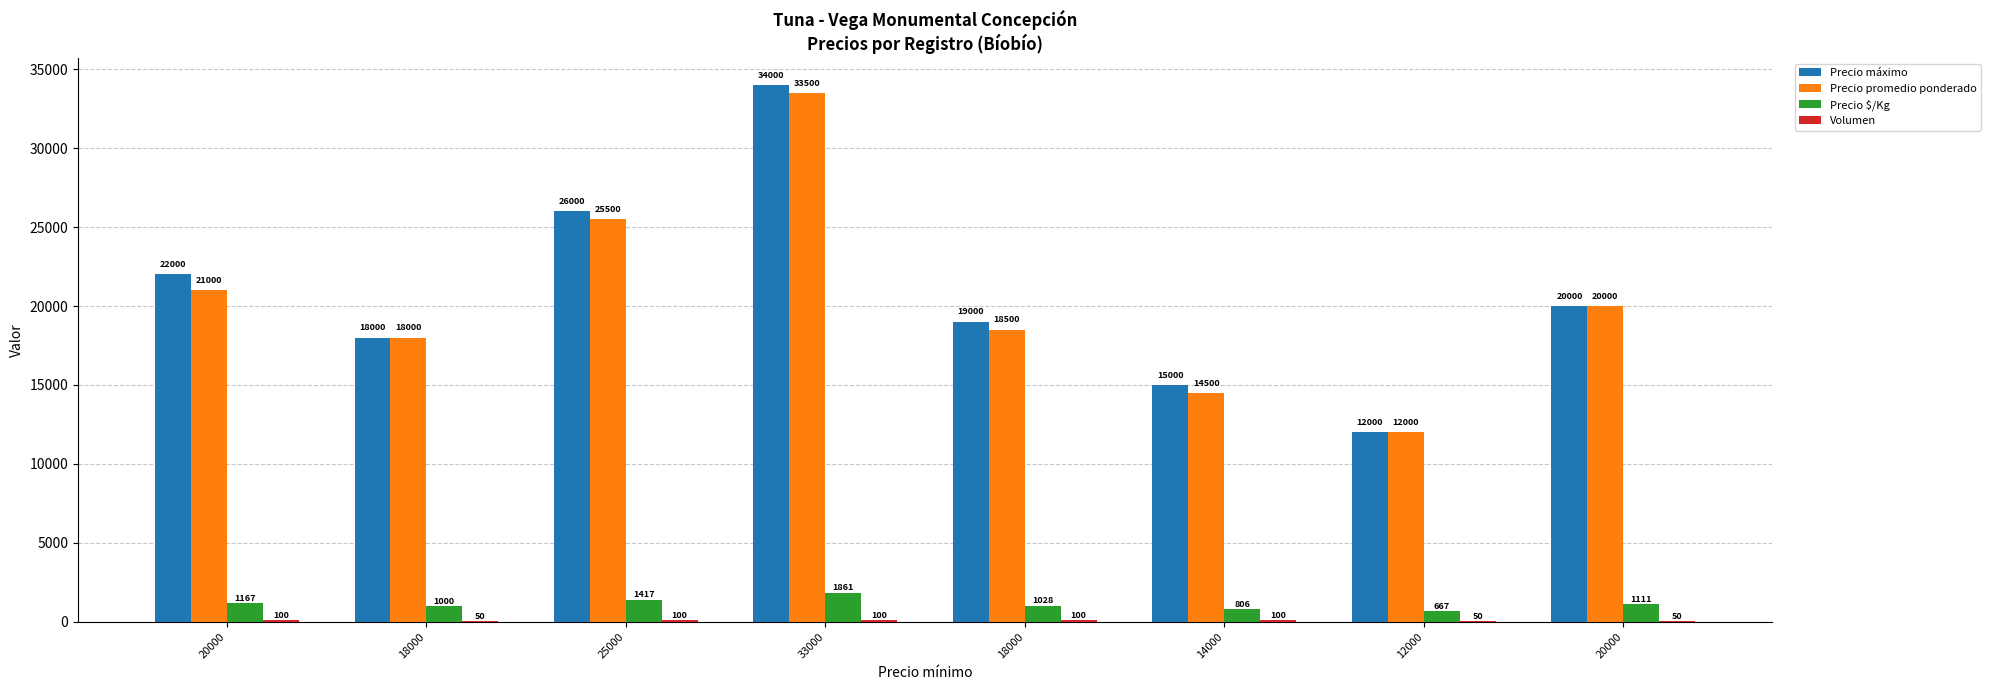

Which series has the largest total across all categories?

Precio máximo